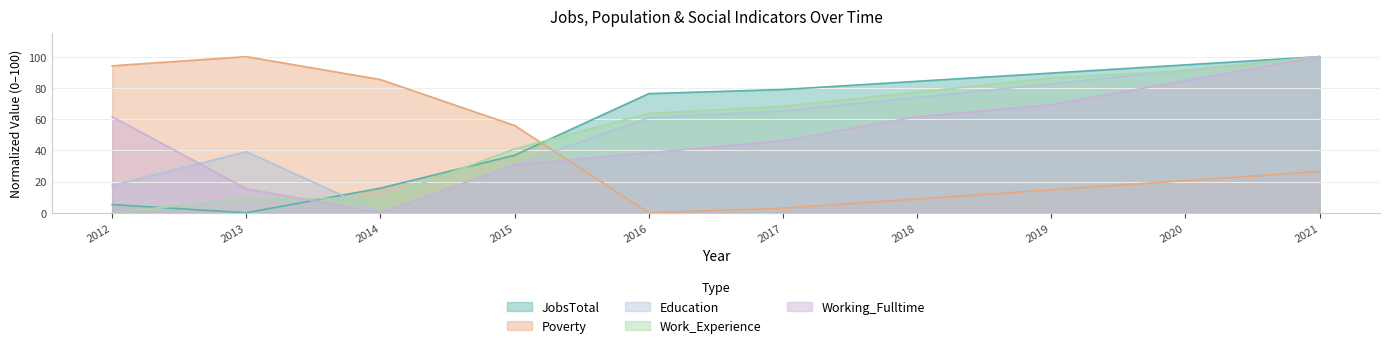

What is the difference between the maximum and second lowest values in the Education series?

82.6